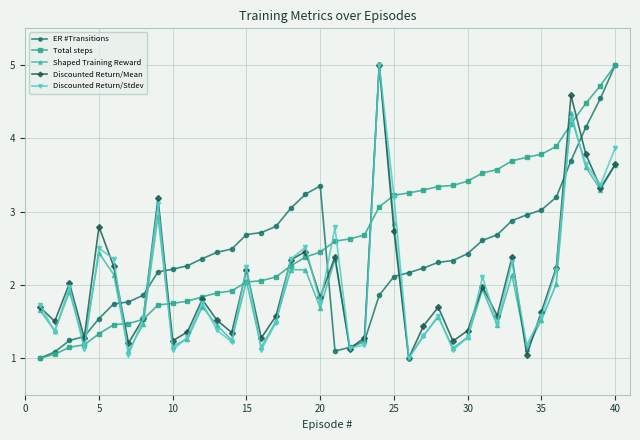

What is the value of the ER #Transitions point at the 14th from the left?

2.5